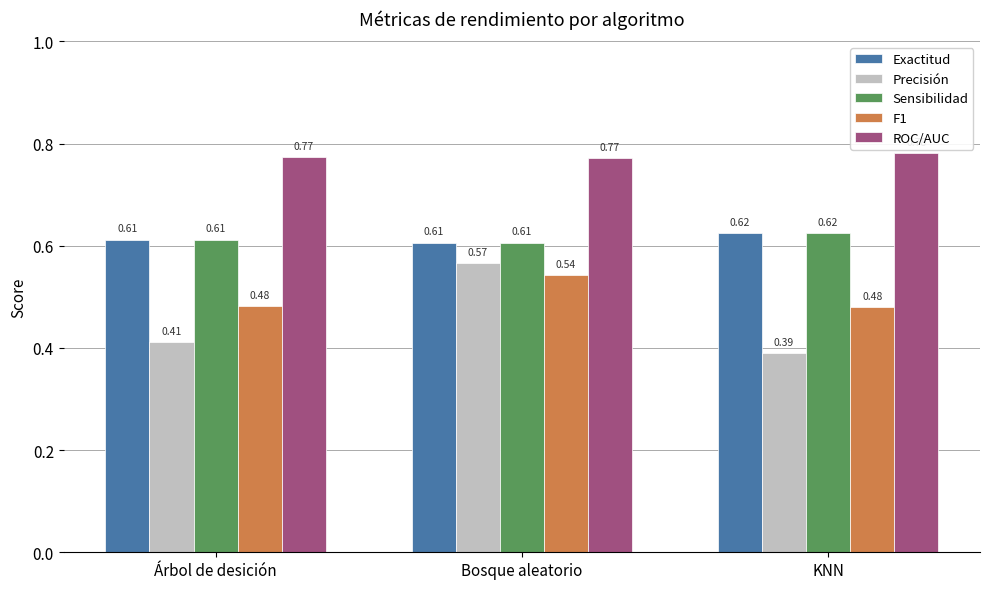

Which series changed the most between Árbol de desición and Bosque aleatorio?

Precisión